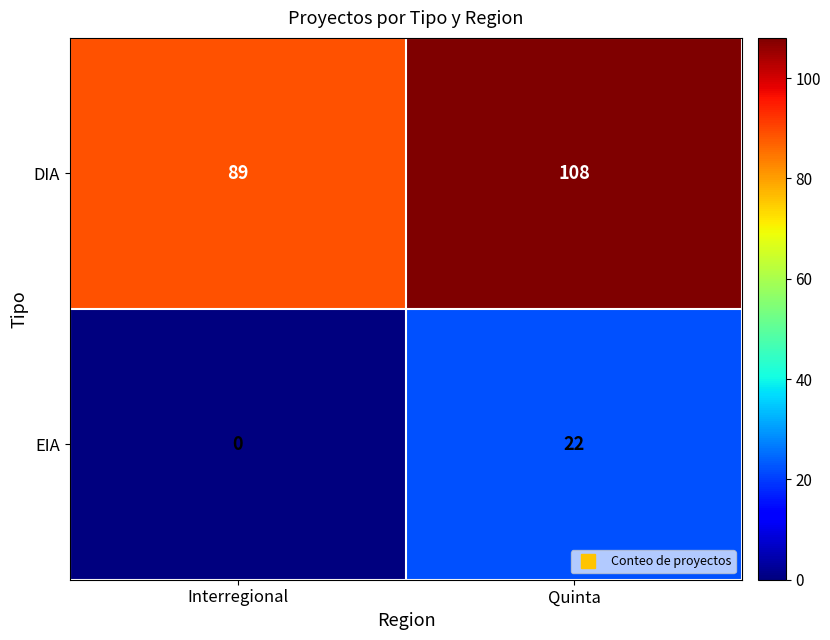

What is the average value of the EIA series?

11